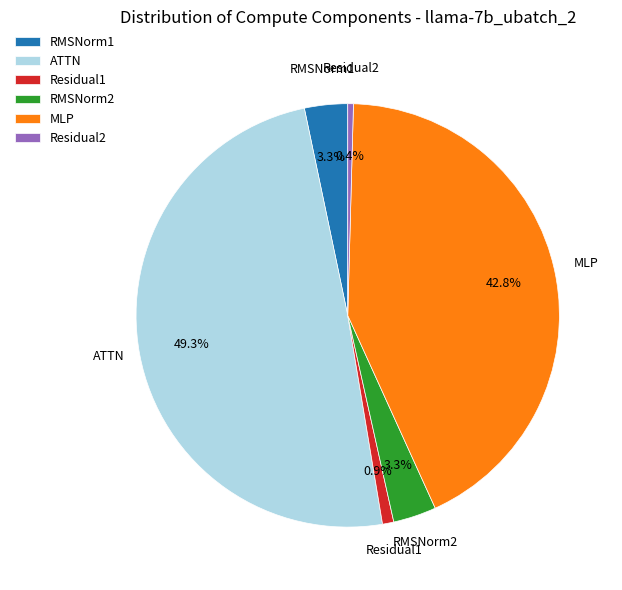

What is the largest slice in the pie chart?

ATTN